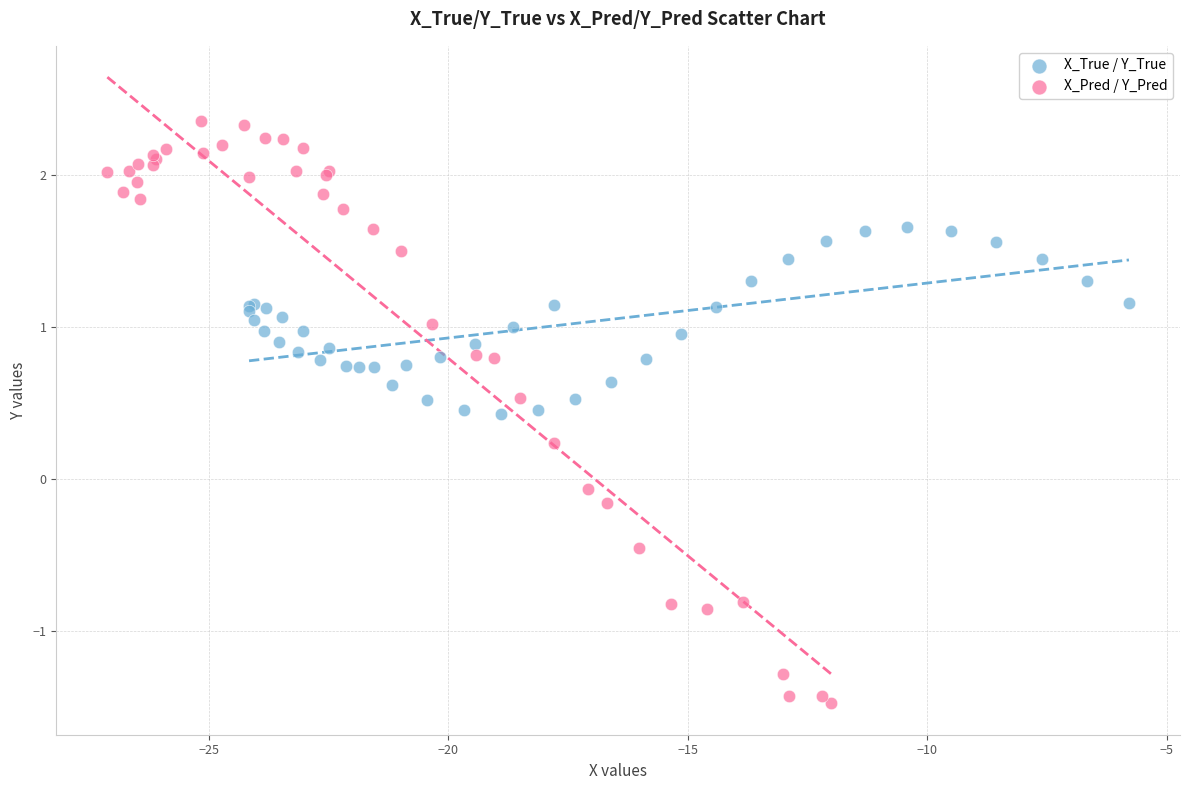

Which series has the widest spread of Y values?

X_Pred / Y_Pred